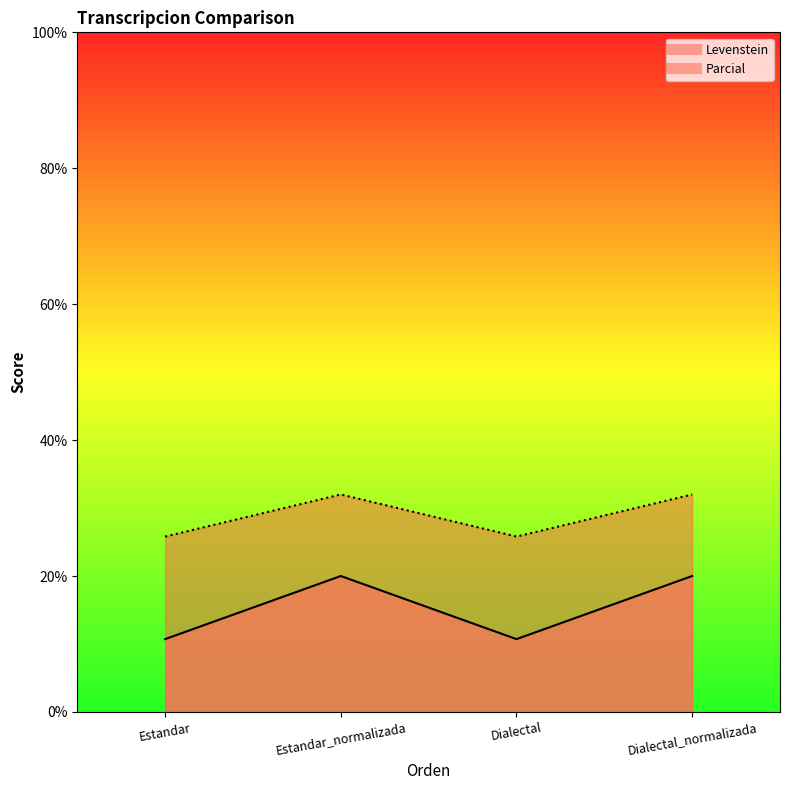

How many interior local peaks does the Levenstein series have?

1